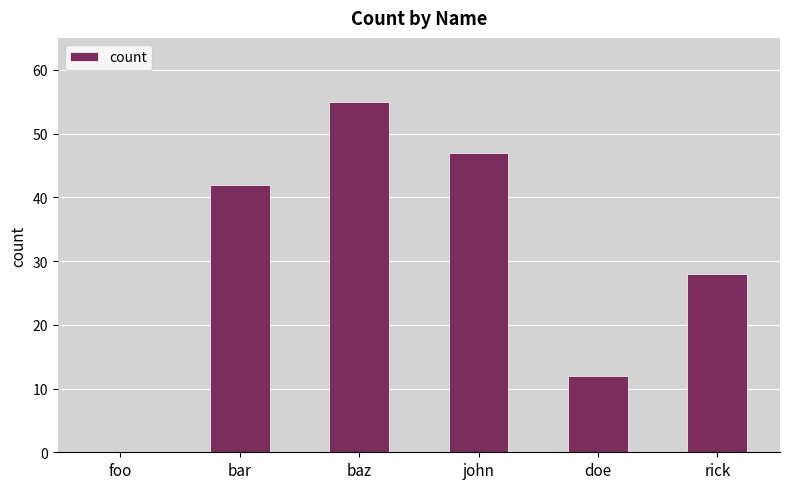

Is it true that the value at baz is 29?

False